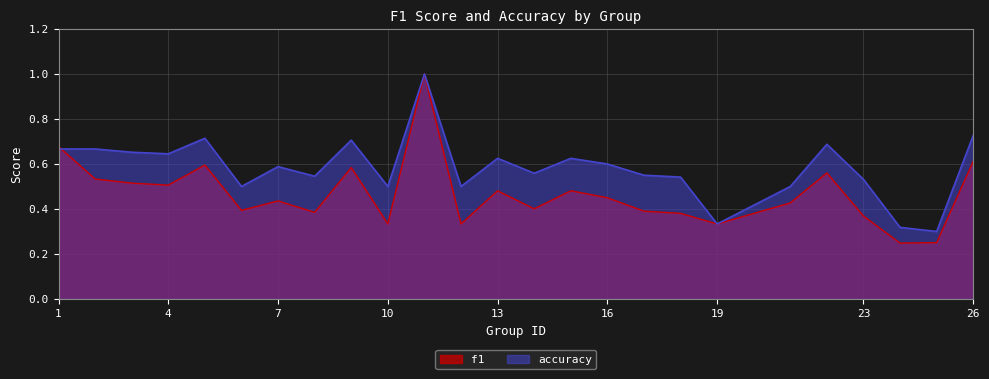

Is the value of f1 at 6 greater than the value of accuracy at 23?

No